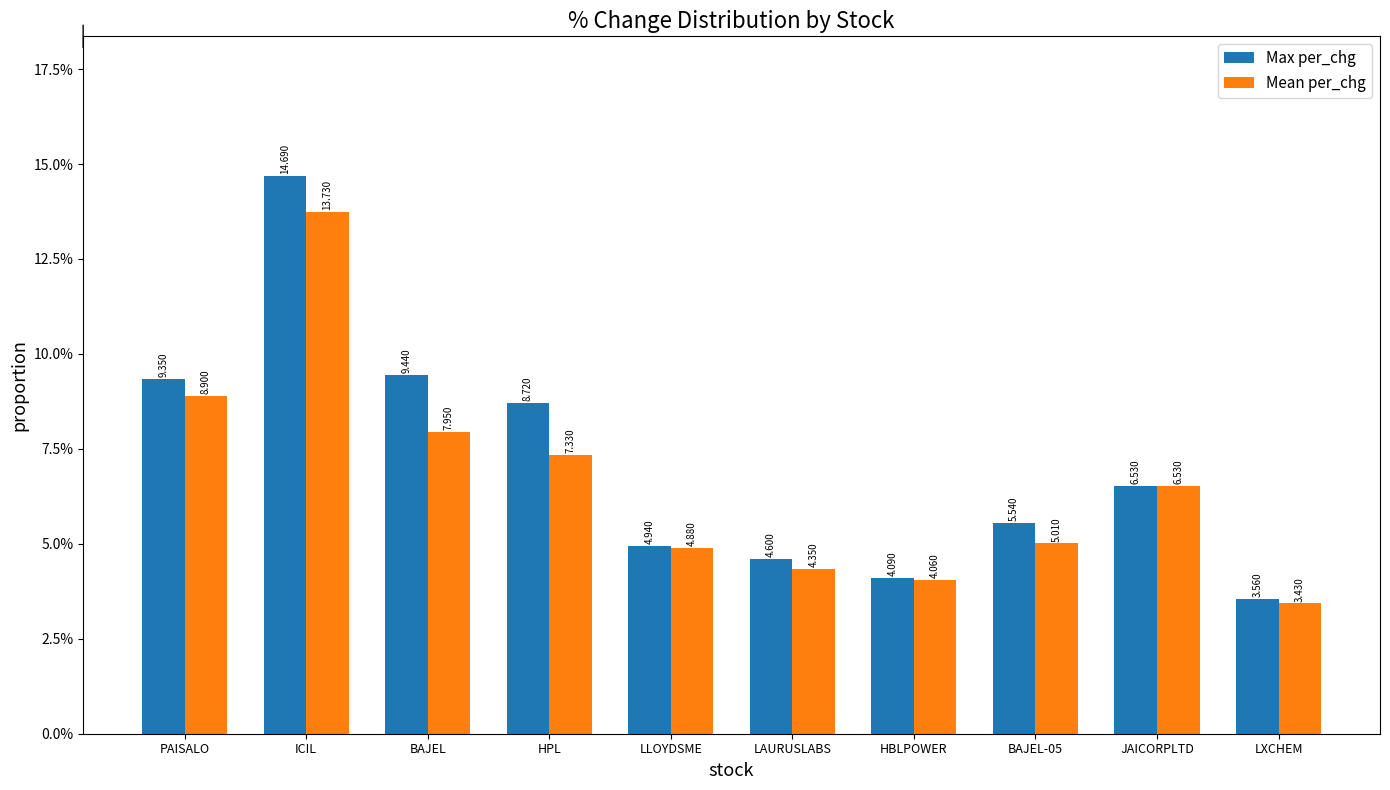

Which series has the largest range (max minus min)?

Max per_chg